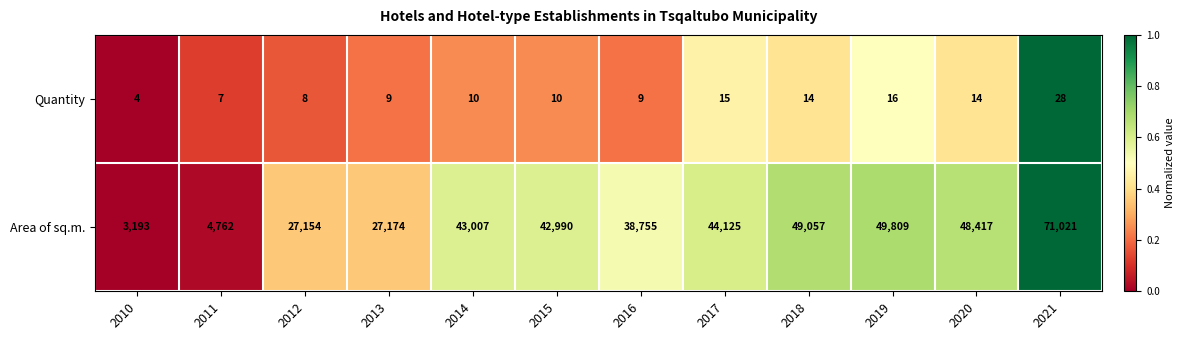

Which series has the largest total across all categories?

Area of sq.m.